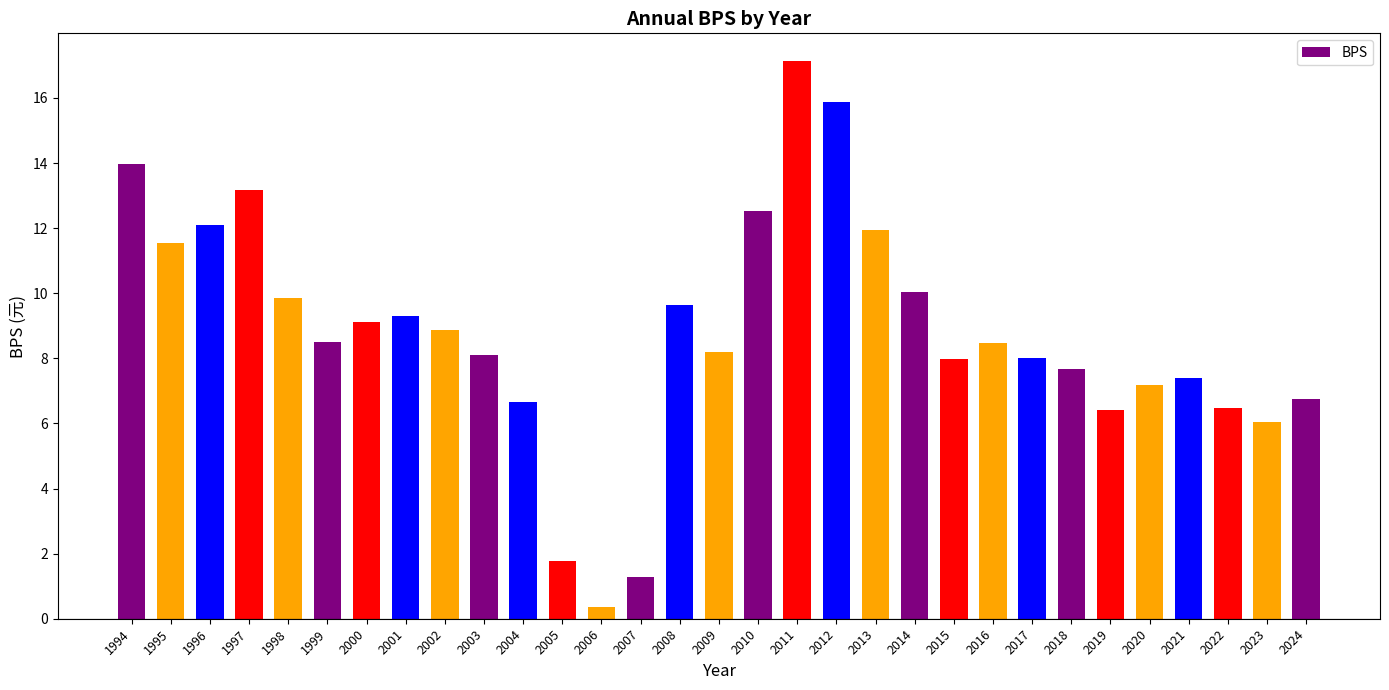

True or false: the data shows 22.0 at 1997.

False